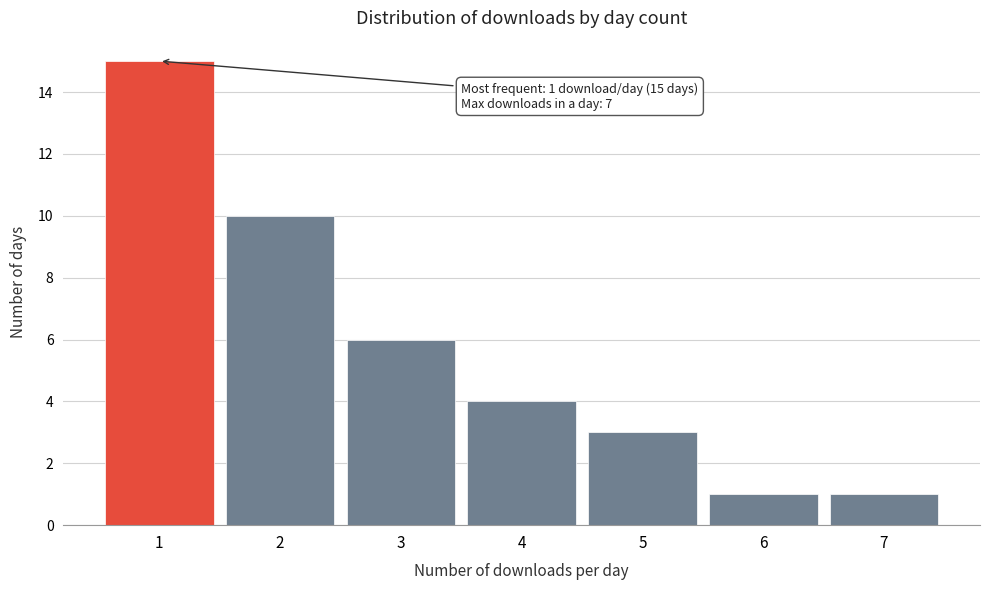

Which range on the x-axis has the tallest bar?

0.5 to 1.5